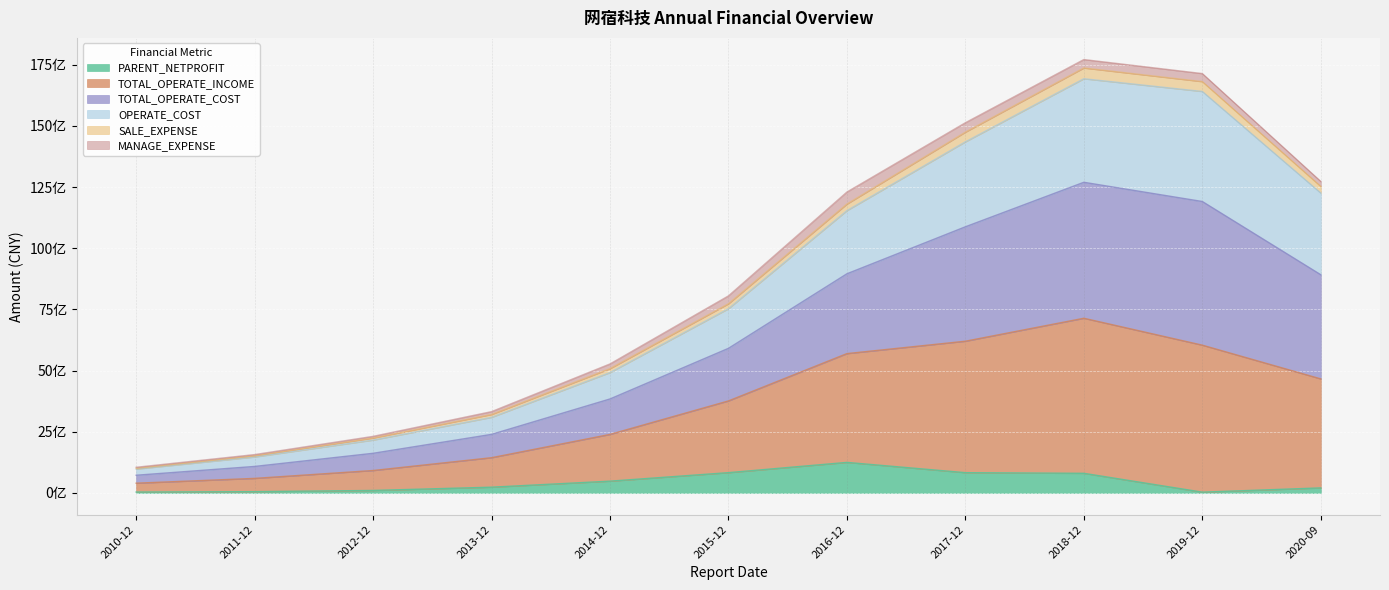

What are all the series names shown in the legend?

PARENT_NETPROFIT, TOTAL_OPERATE_INCOME, TOTAL_OPERATE_COST, OPERATE_COST, SALE_EXPENSE, MANAGE_EXPENSE